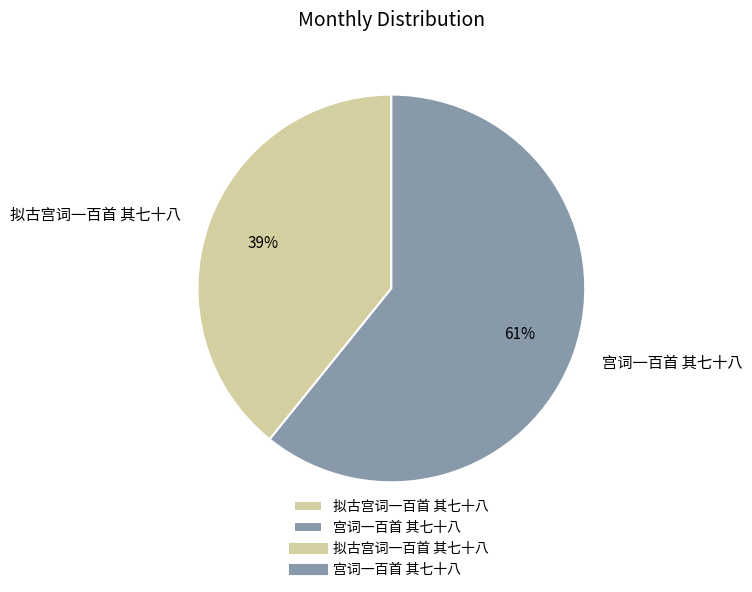

Does any single category account for the majority?

Yes